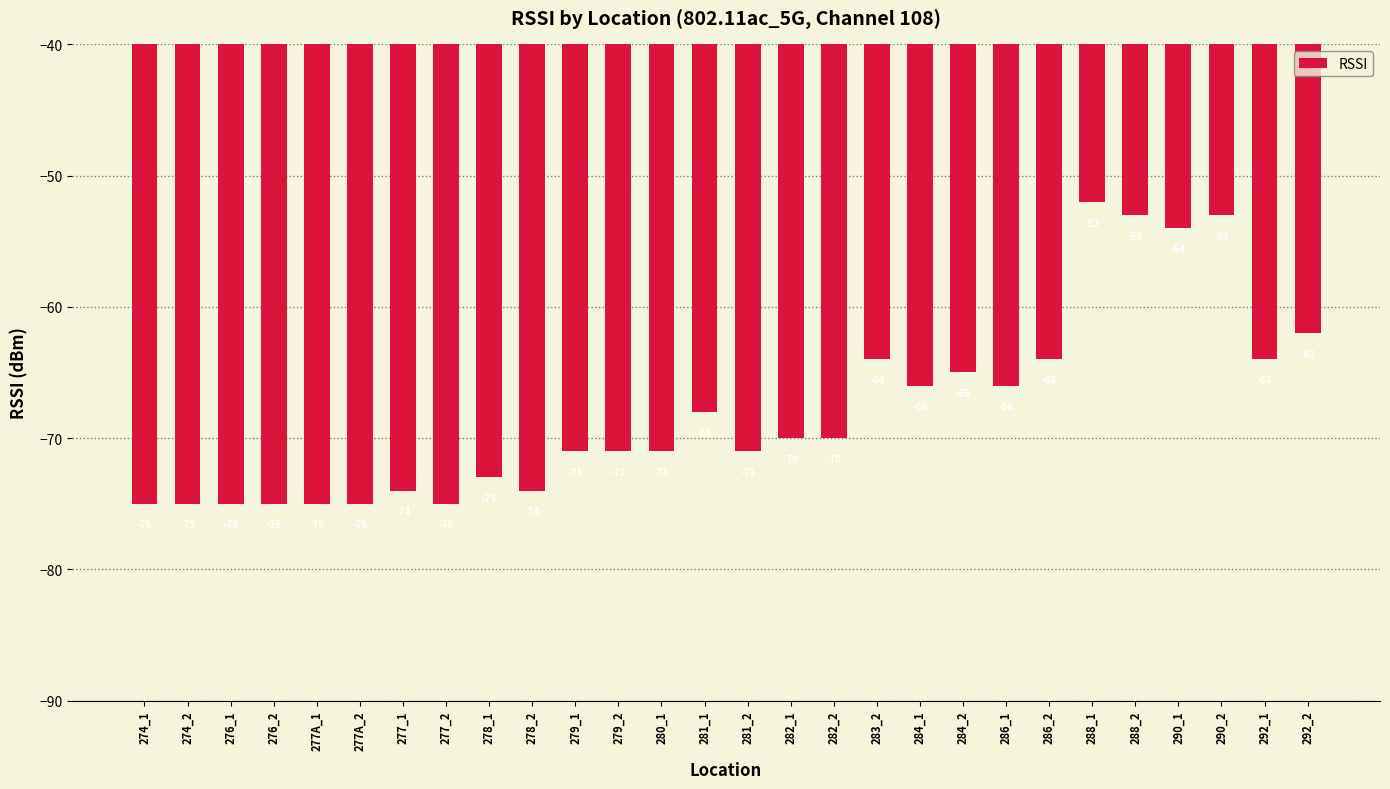

Which has a higher value, 288_2 or 282_2?

288_2